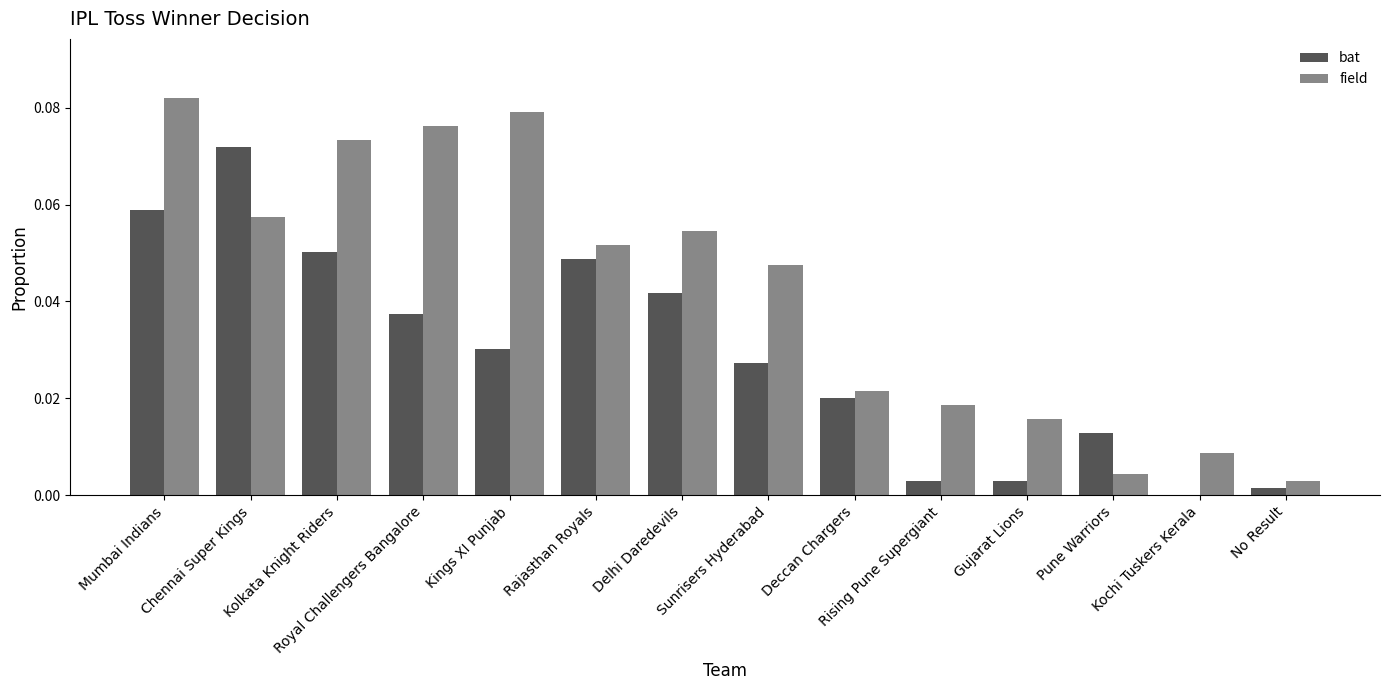

Is it true that bat equals 0.0 at Rising Pune Supergiant?

True